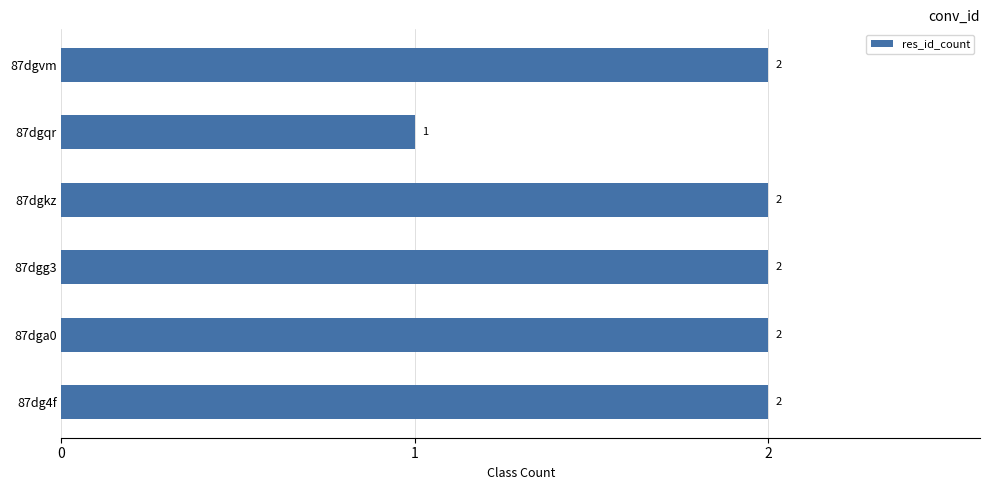

True or false: the data shows 2 at 87dgg3.

True